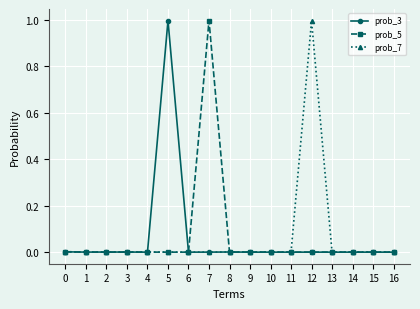

True or false: prob_5 has a value of 0.0 at 4.

True